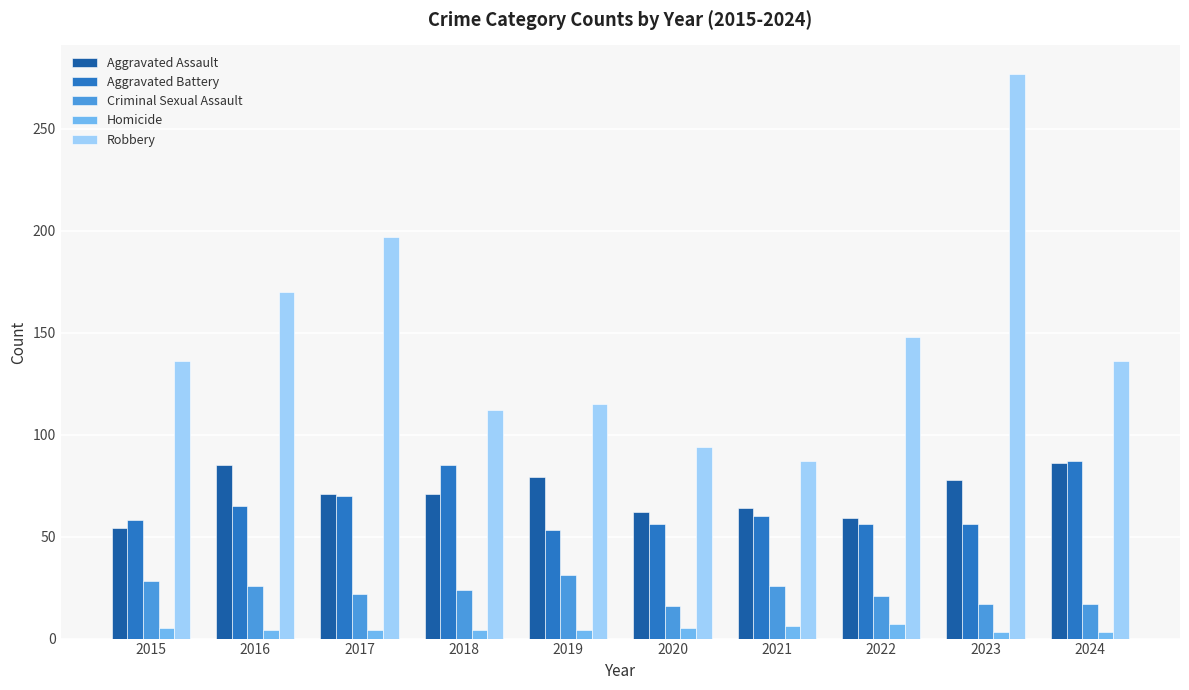

Which series has the widest spread of values?

Robbery